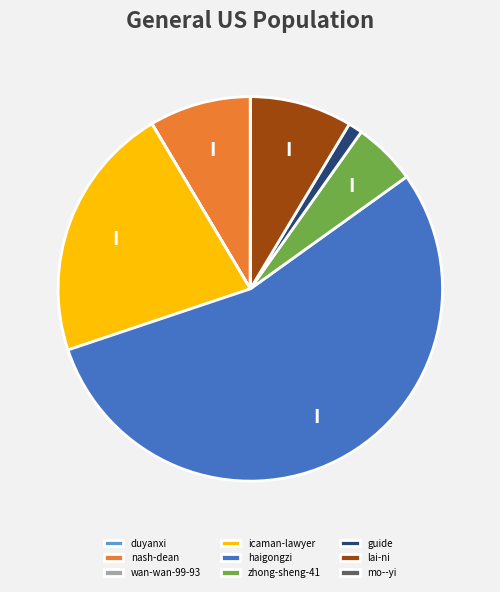

Do haigongzi and guide together represent more than half of the pie?

Yes